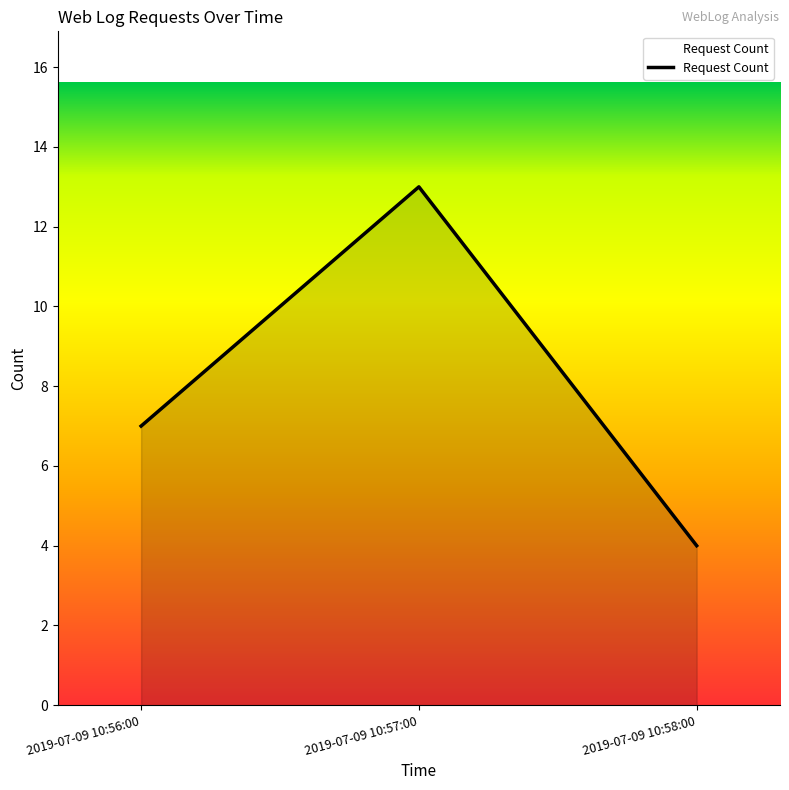

What is the greatest value displayed?

13